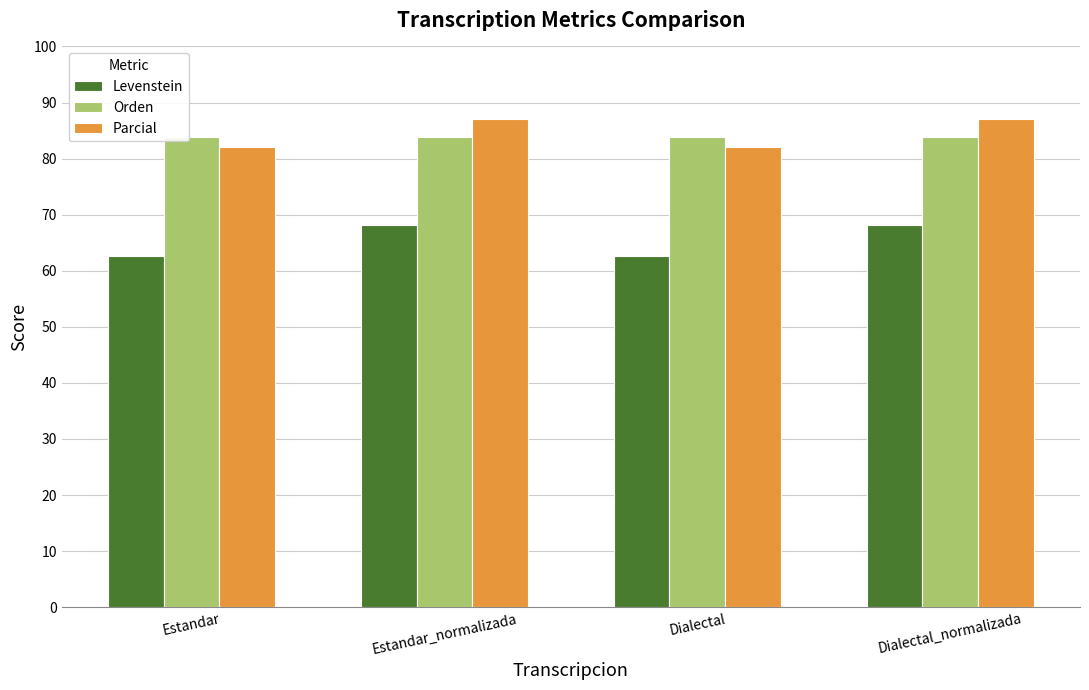

What is the greatest value displayed?

87.1